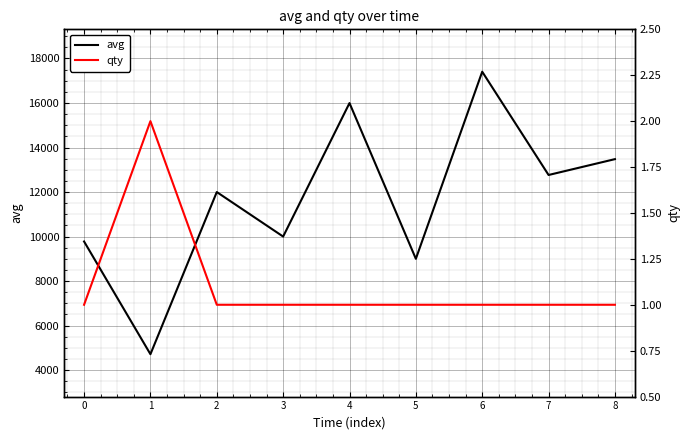

Reading right to left, what are all the values shown in this chart?

avg: 8=13478	7=12766	6=17406	5=9000	4=15997	3=10000	2=12000	1=4714	0=9778
qty: 8=1	7=1	6=1	5=1	4=1	3=1	2=1	1=2	0=1